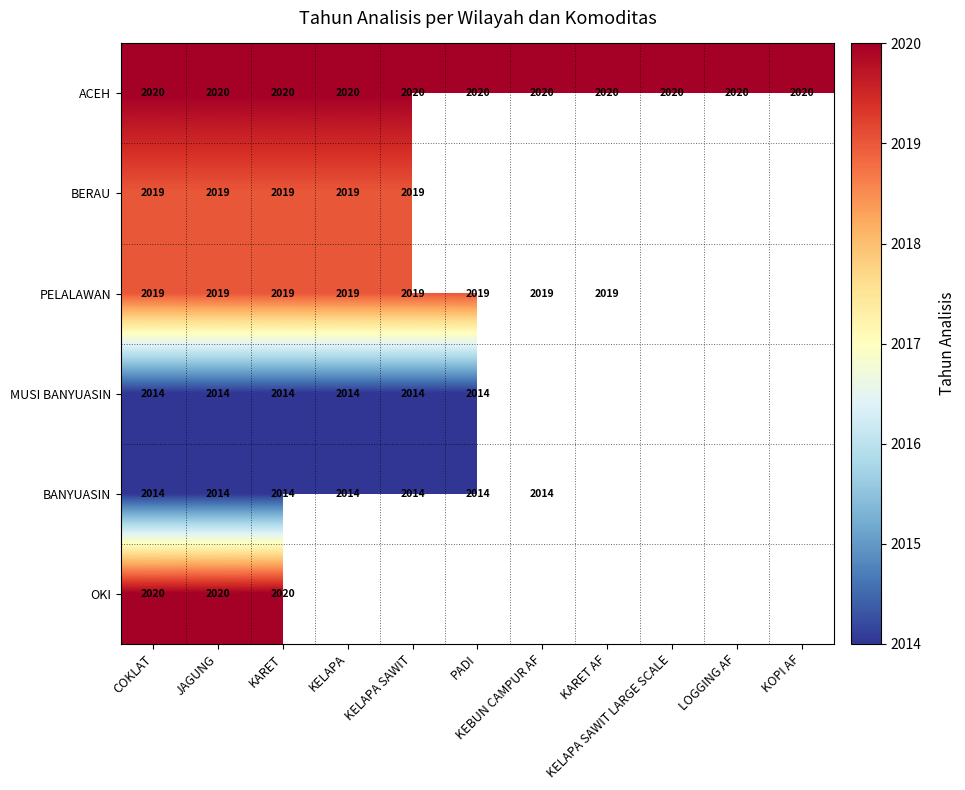

What is the highest value of the ACEH series?

2020